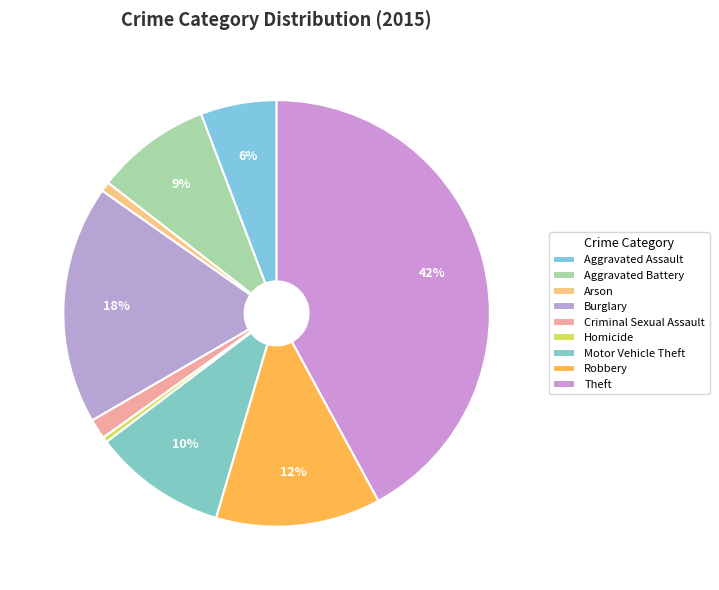

To the nearest percent, what percentage of the pie is Criminal Sexual Assault?

2%